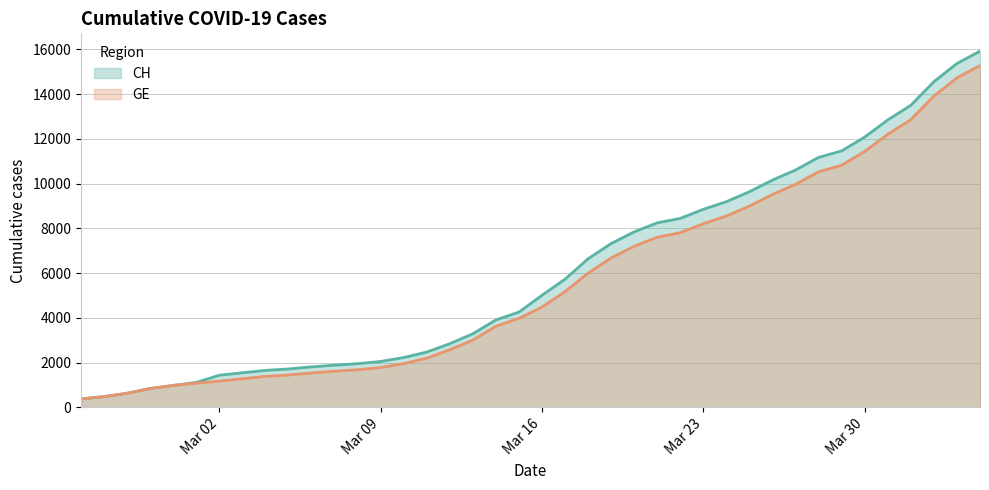

What are all the series names shown in the legend?

CH, GE